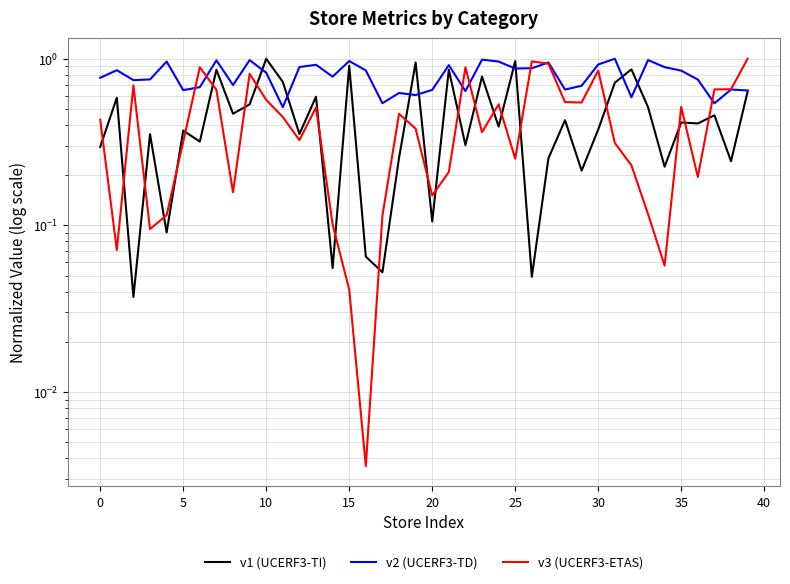

The v3 (UCERF3-ETAS) series shows 1.5 at 22. True or false?

False